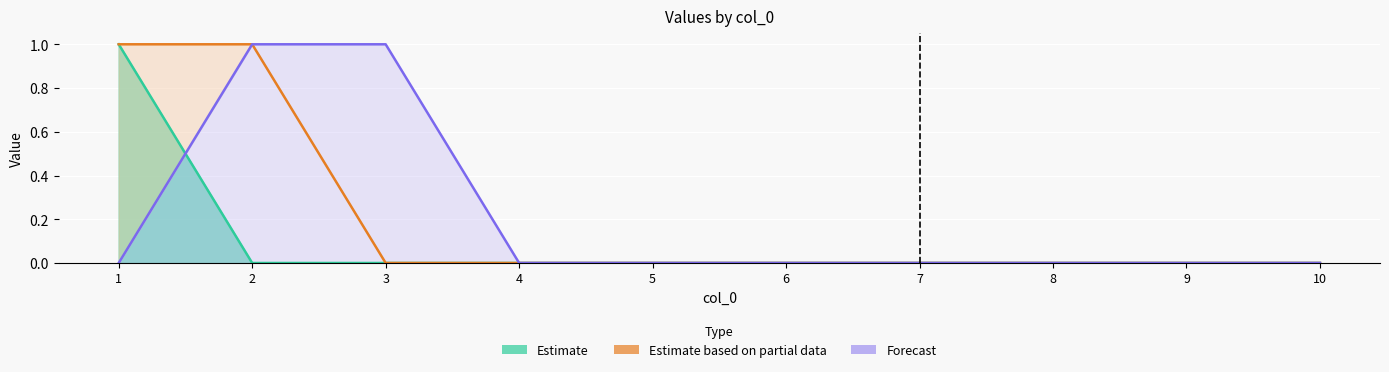

What is the difference between the maximum and second lowest values in the Forecast series?

1